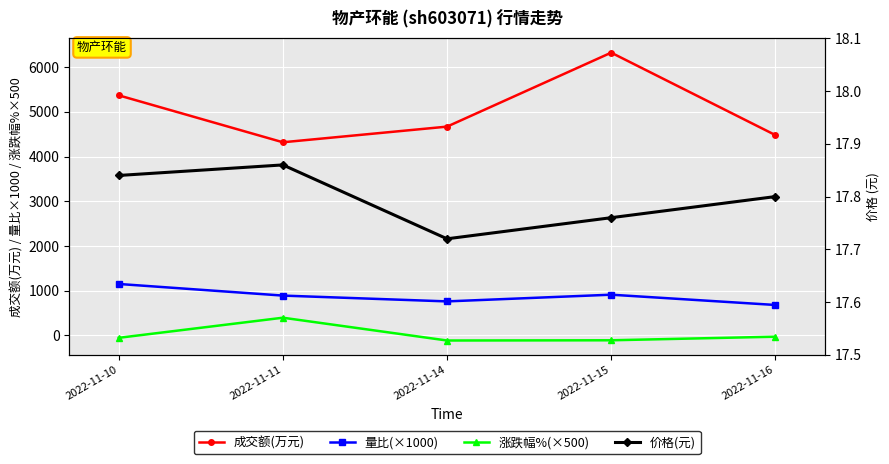

At which label is 价格(元) closest to 17?

2022-11-14